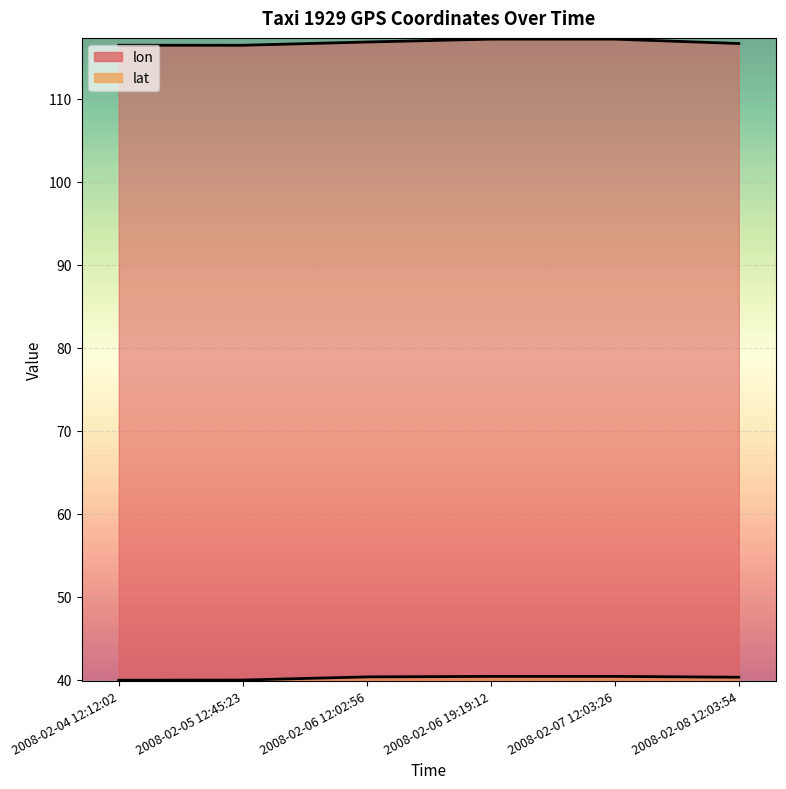

At which category does the chart reach its peak across all series?

2008-02-07 12:03:26